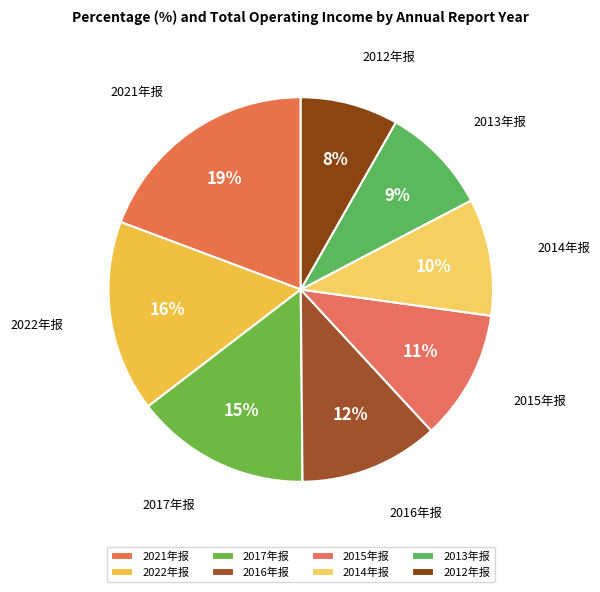

How many slices are in this pie chart?

8